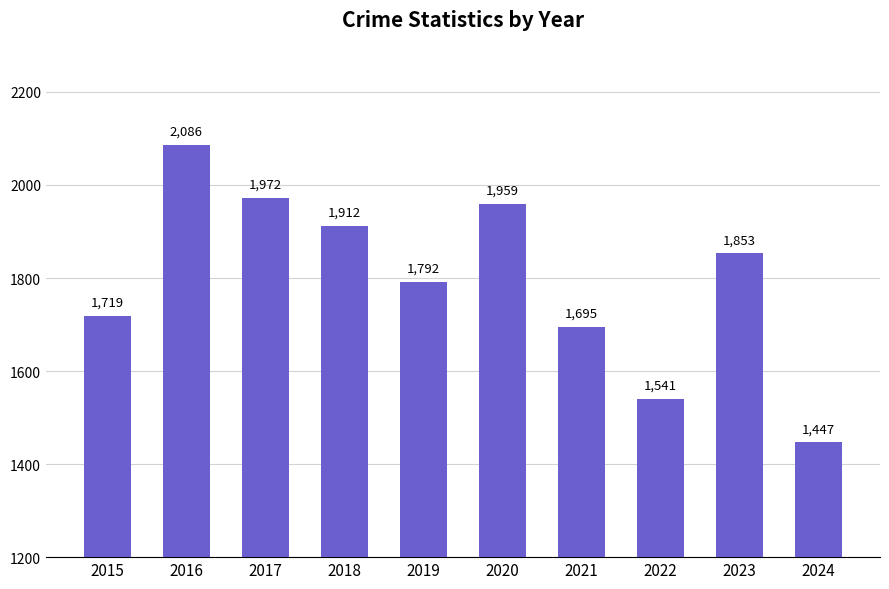

Where does the data first go above 1853?

2016